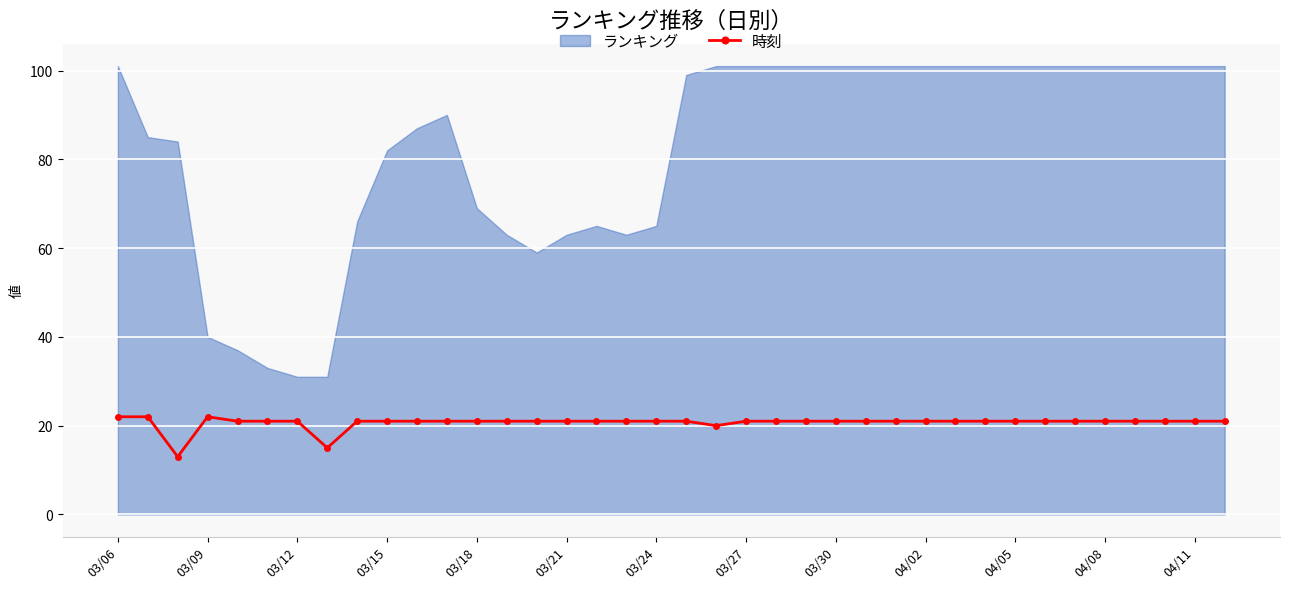

Which series has the largest range (max minus min)?

ランキング